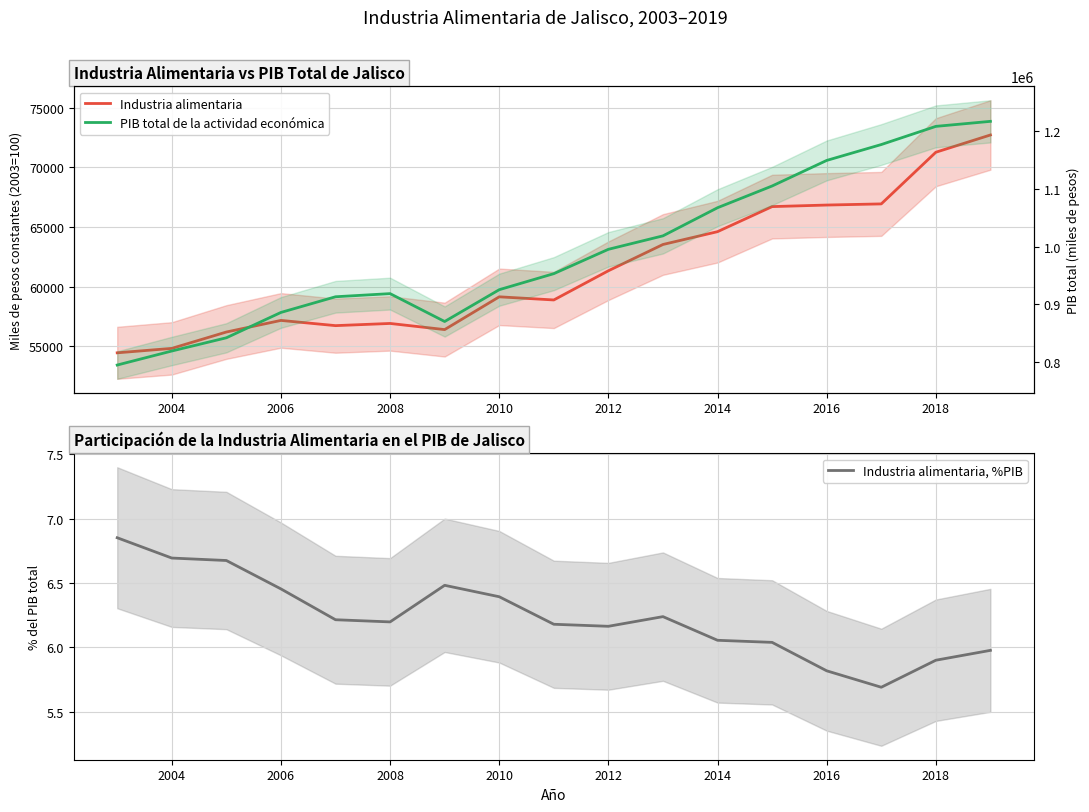

What is the sum of the Industria alimentaria, %PIB values at 2012 and 2016?

12.0